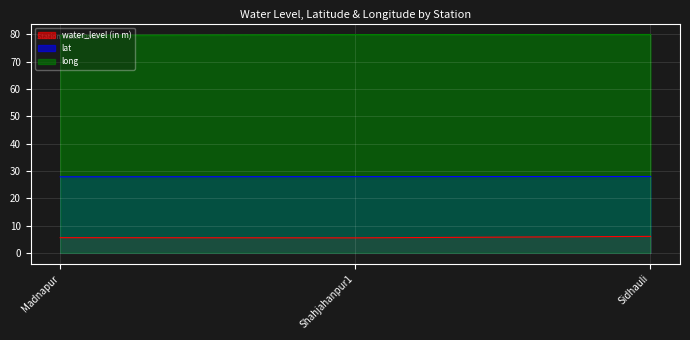

List the series in order of their peak value, lowest first.

water_level (in m), lat, long